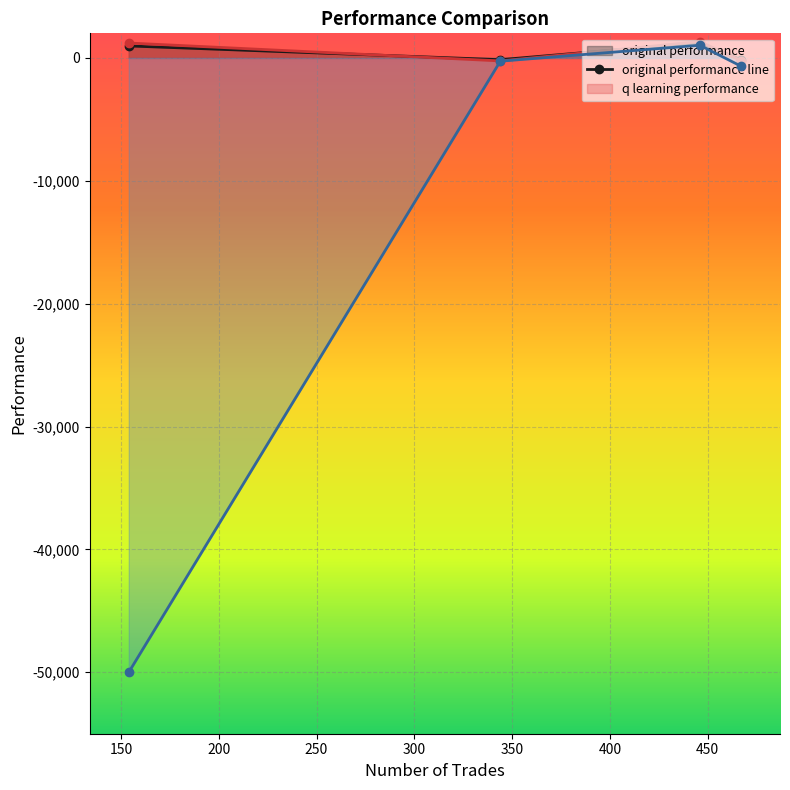

What is the spread (max minus min) of values at 344?

237.6